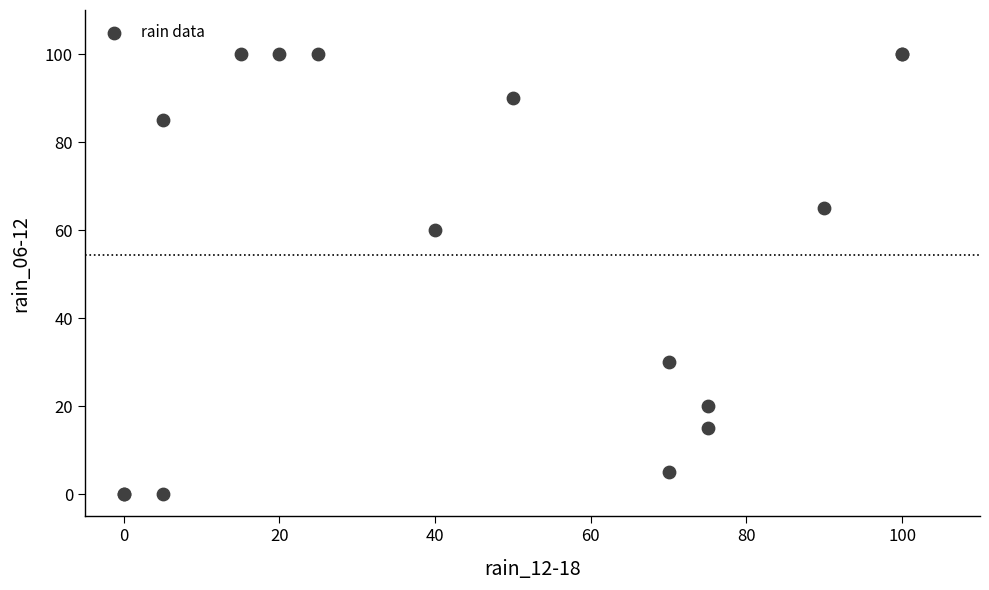

What Y value in the scatter plot is closest to 50?

60